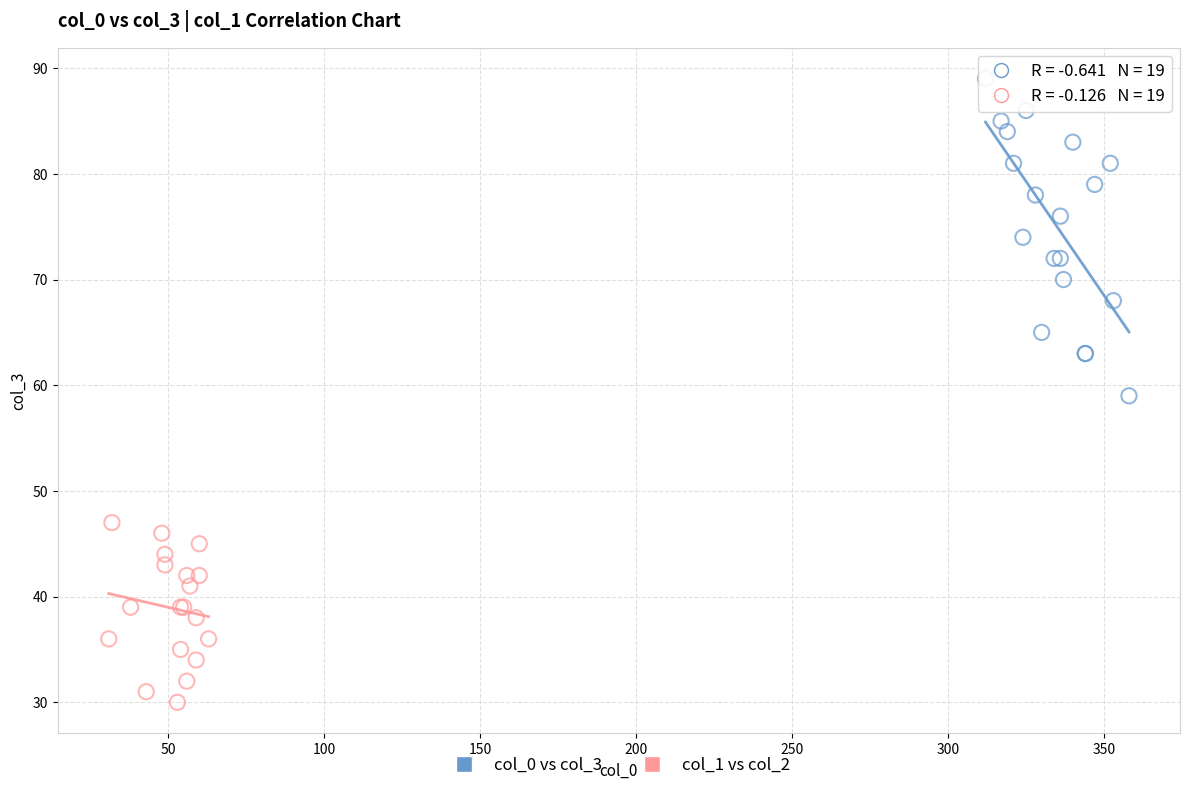

Which series reaches the minimum Y coordinate?

col_1 vs col_2